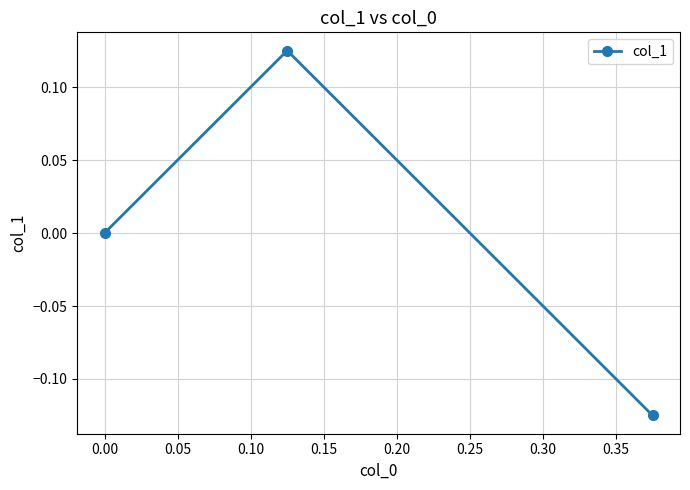

What is the maximum value shown in the chart?

0.1